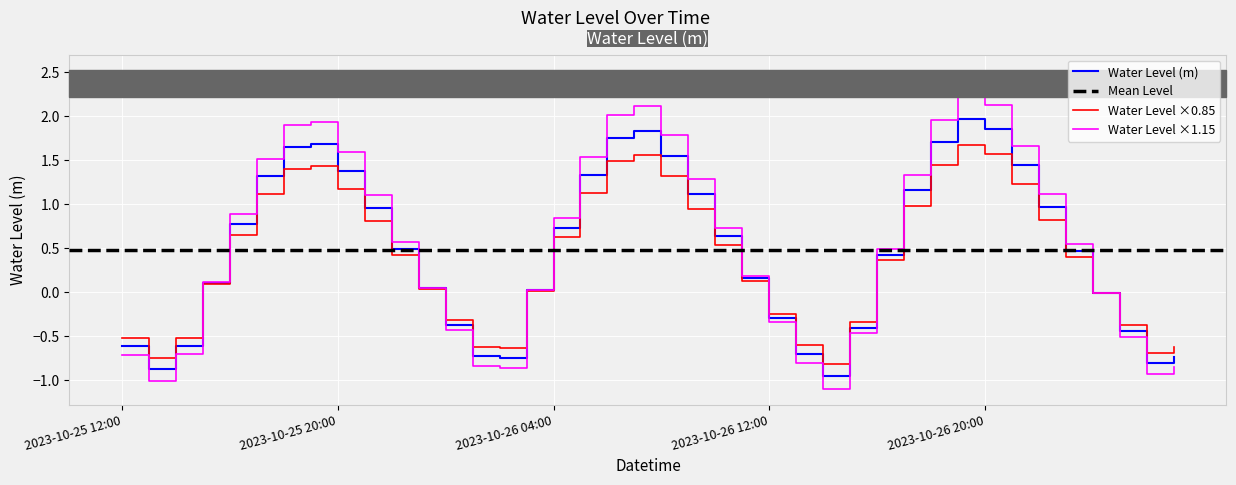

Reading left to right, extract all data points from this chart.

2023-10-25 12:00=-0.6	2023-10-25 13:00=-0.9	2023-10-25 14:00=-0.6	2023-10-25 15:00=0.1	2023-10-25 16:00=0.8	2023-10-25 17:00=1.3	2023-10-25 18:00=1.7	2023-10-25 19:00=1.7	2023-10-25 20:00=1.4	2023-10-25 21:00=1.0	2023-10-25 22:00=0.5	2023-10-25 23:00=0.0	2023-10-26 00:00=-0.4	2023-10-26 01:00=-0.7	2023-10-26 02:00=-0.7	2023-10-26 03:00=0.0	2023-10-26 04:00=0.7	2023-10-26 05:00=1.3	2023-10-26 06:00=1.8	2023-10-26 07:00=1.8	2023-10-26 08:00=1.6	2023-10-26 09:00=1.1	2023-10-26 10:00=0.6	2023-10-26 11:00=0.2	2023-10-26 12:00=-0.3	2023-10-26 13:00=-0.7	2023-10-26 14:00=-1.0	2023-10-26 15:00=-0.4	2023-10-26 16:00=0.4	2023-10-26 17:00=1.2	2023-10-26 18:00=1.7	2023-10-26 19:00=2.0	2023-10-26 20:00=1.9	2023-10-26 21:00=1.4	2023-10-26 22:00=1.0	2023-10-26 23:00=0.5	2023-10-27 00:00=-0.0	2023-10-27 01:00=-0.4	2023-10-27 02:00=-0.8	2023-10-27 03:00=-0.7